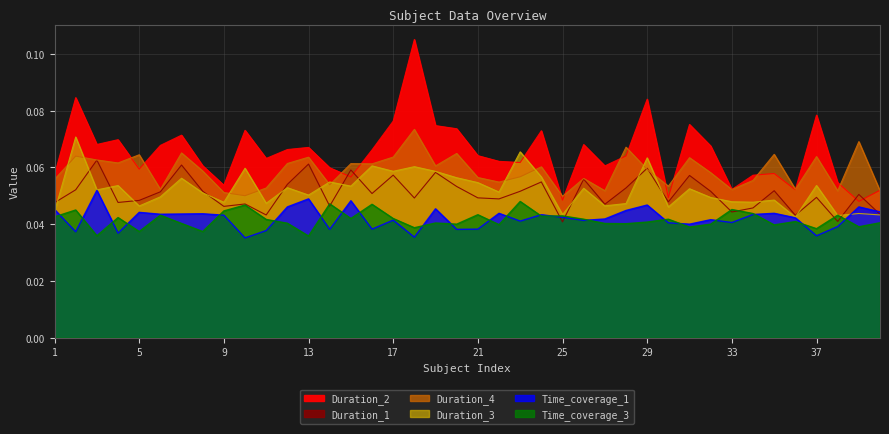

True or false: Duration_4 has more than 2 interior local peaks.

True